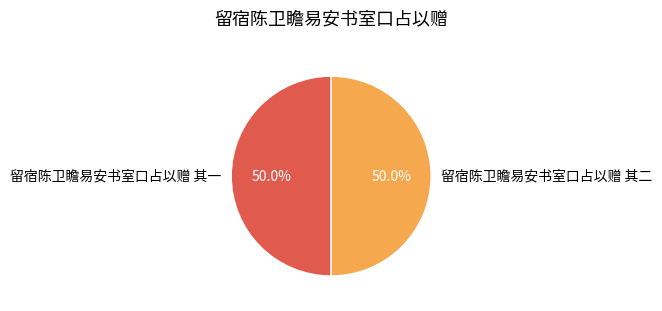

Combined, what portion of the pie is 留宿陈卫瞻易安书室口占以赠 其一 and 留宿陈卫瞻易安书室口占以赠 其二?

100.0%